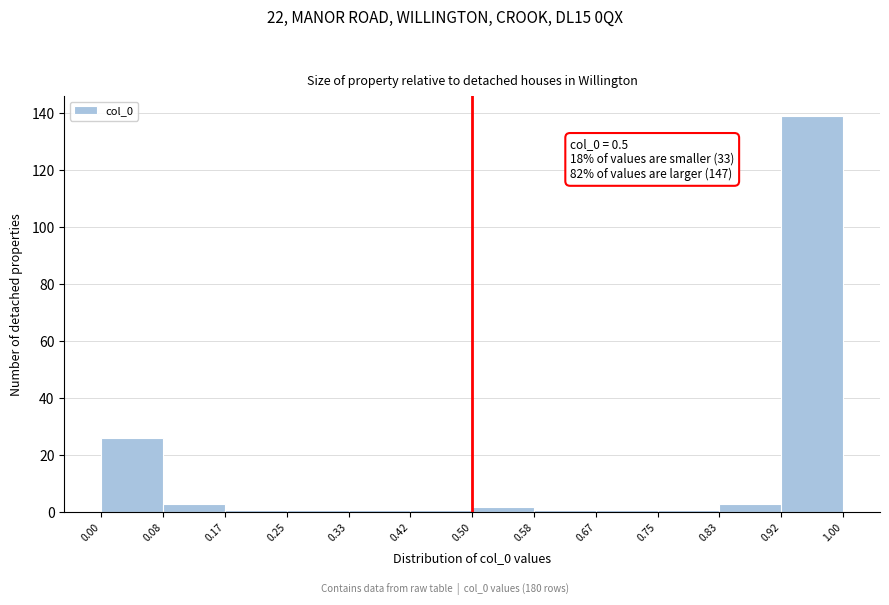

Which range on the x-axis has the tallest bar?

0.92 to 1.00